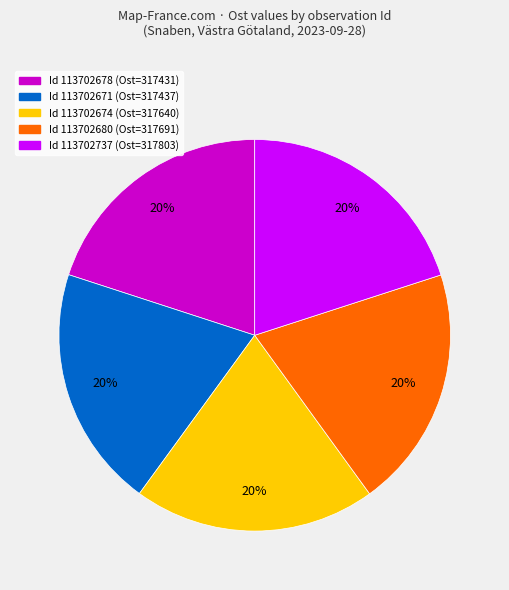

Is there a majority slice in this chart?

No